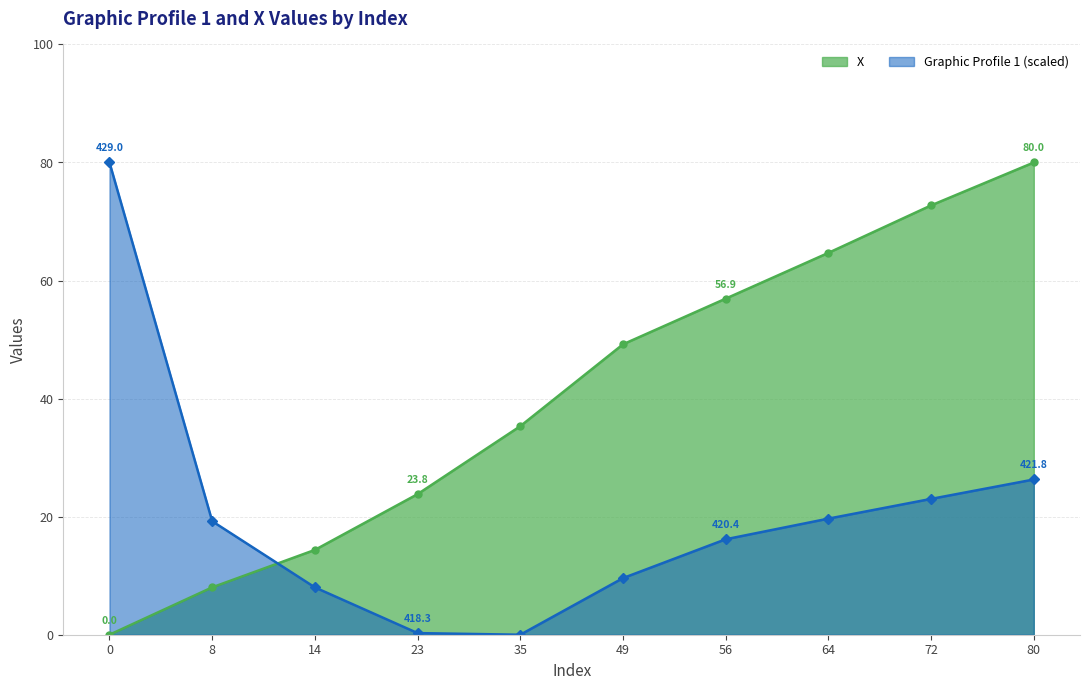

At which category is the sum across all series the highest?

80